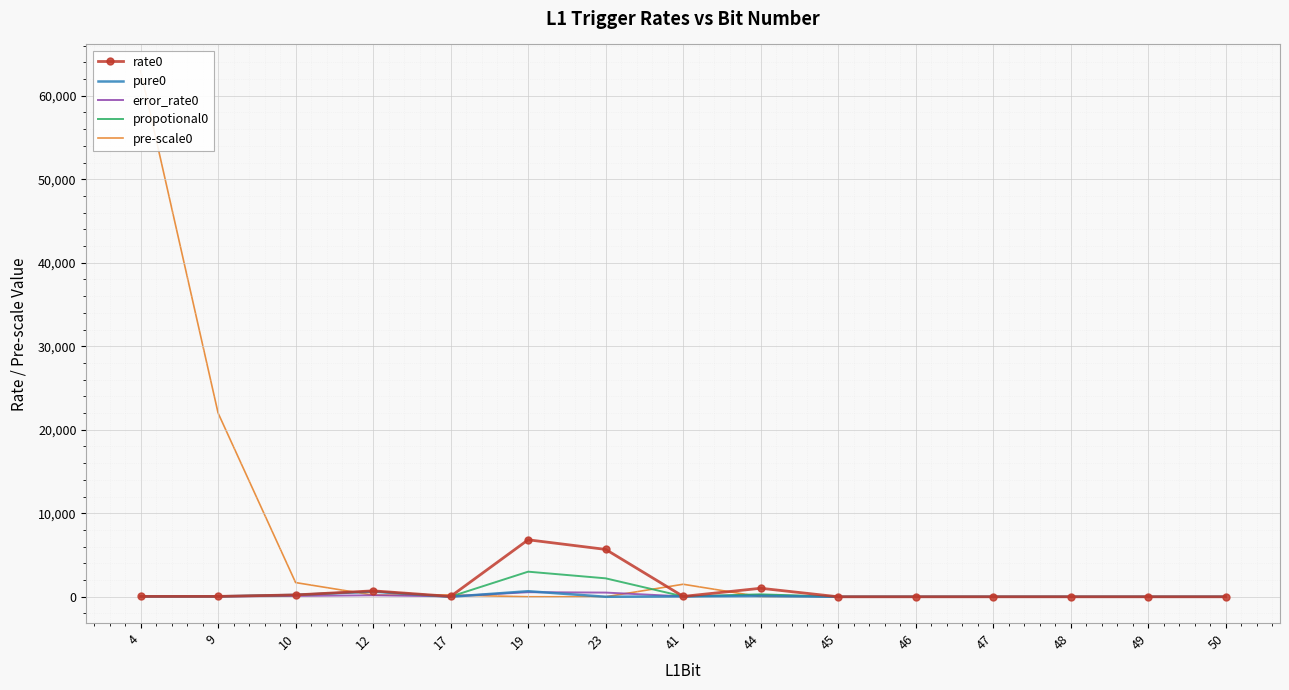

After their last crossing, which series has the higher values: rate0 or pre-scale0?

rate0